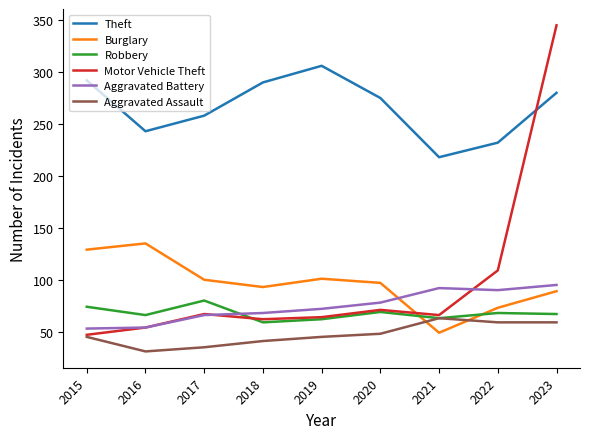

At how many categories does at least one series exceed 313?

1